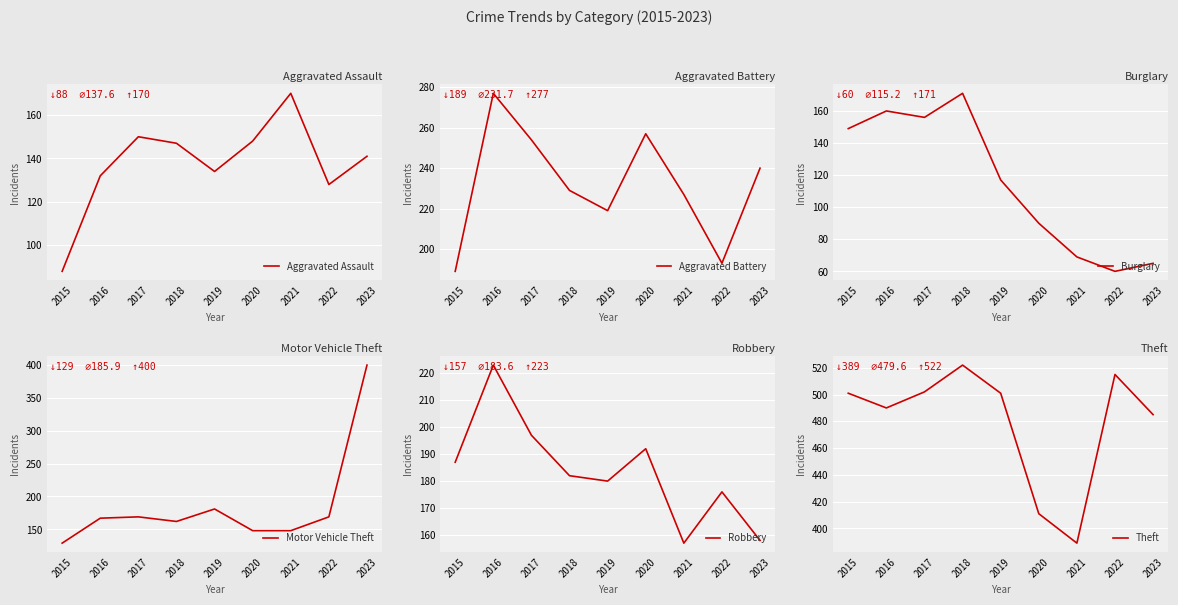

In Robbery, how many points are higher than both neighbors (excluding endpoints)?

3